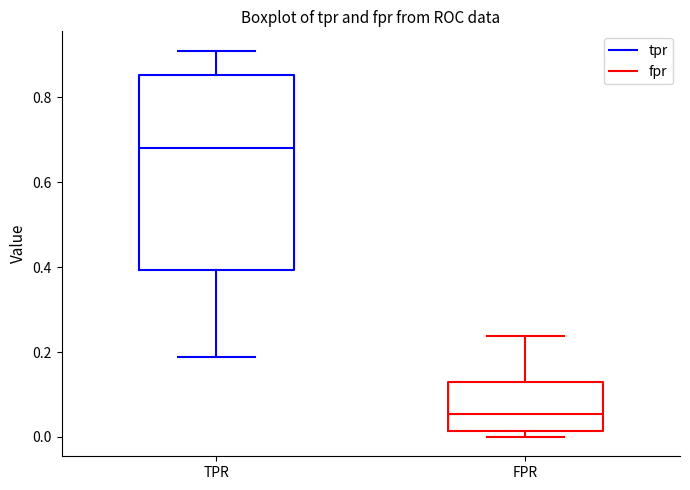

Reading left to right, transcribe this box plot: for each box, give where its median line is, the range the box spans, and where its two whiskers end, as read against the y-axis. The values are not printed on the chart, so give them approximately, as read against the axis.

TPR: median 0.68, box 0.40 to 0.86, whiskers 0.18 to 0.90
FPR: median 0.06, box 0.02 to 0.12, whiskers 0.00 to 0.24